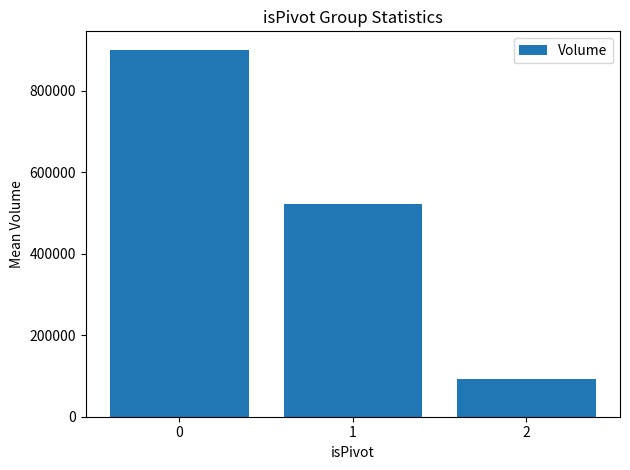

What is the difference between the values at 1 and 2?

429201.0